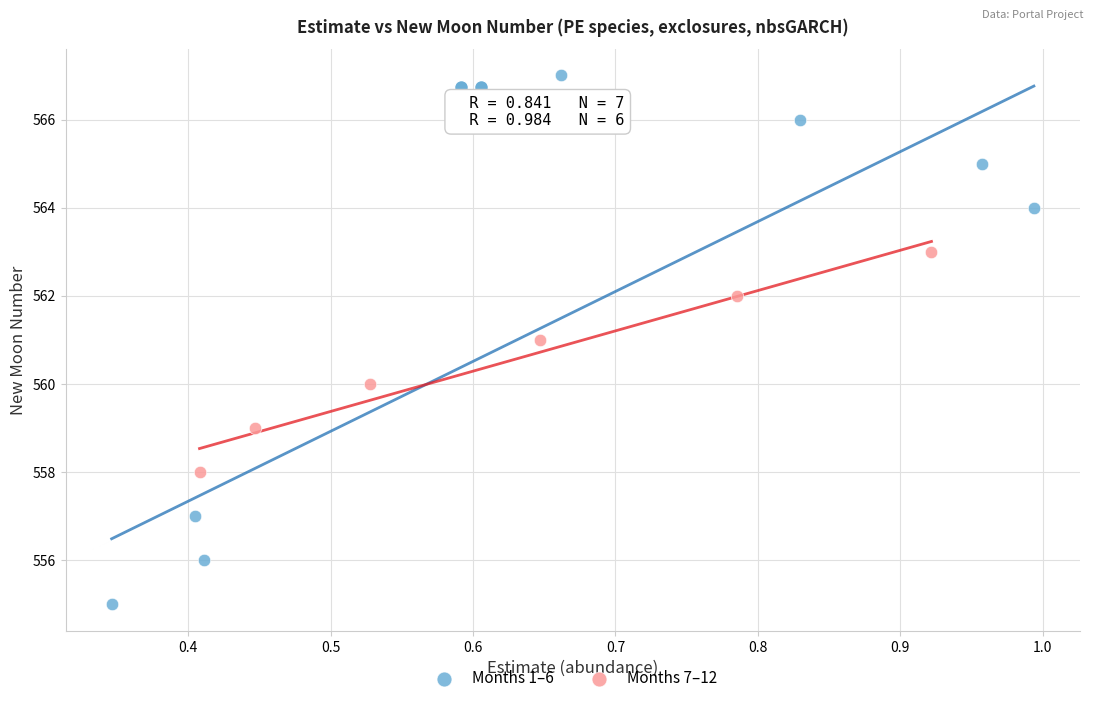

What are all the series names shown in the legend?

Months 1–6, Months 7–12